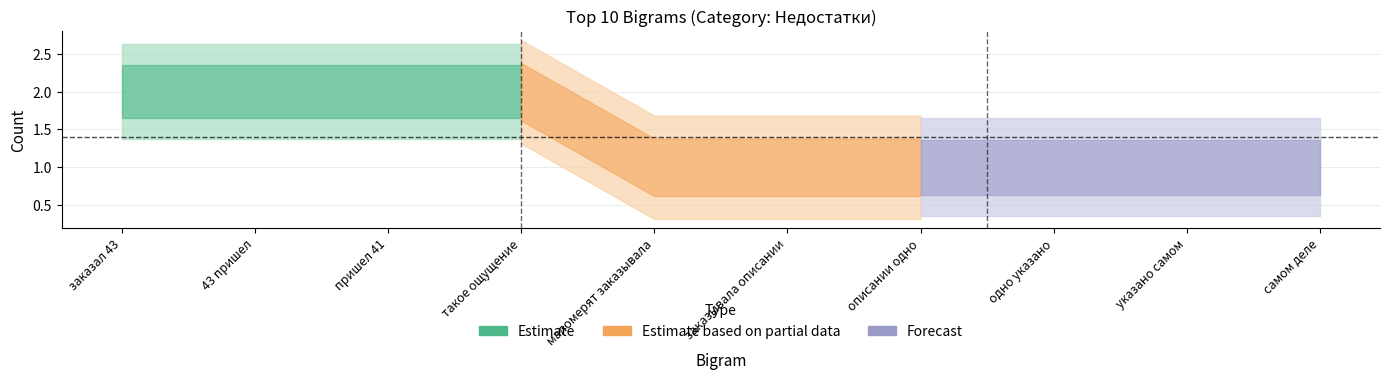

What is the value of the 3rd point from the left?

2